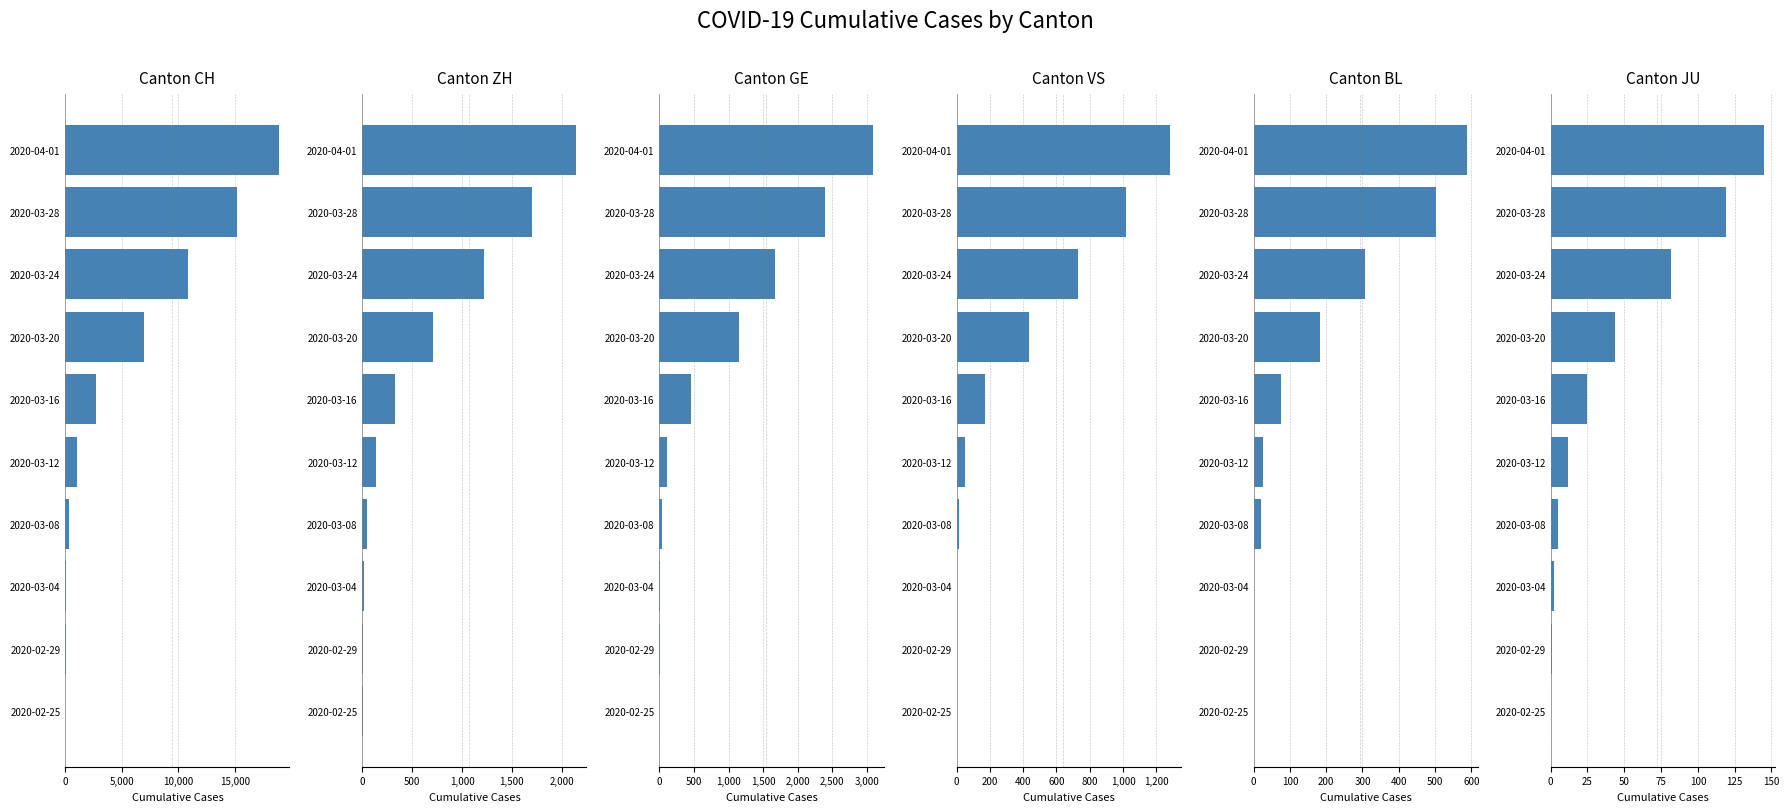

Is the value of VS at 2020-03-16 greater than the value of CH at 2020-04-01?

No